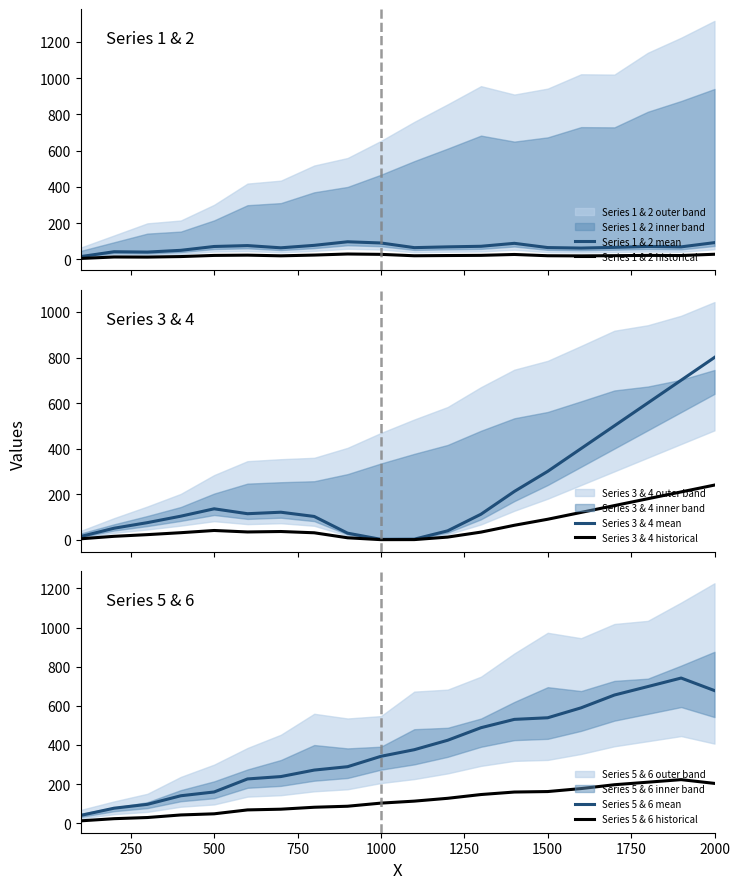

How many data points in Series 1 & 2 historical are less than 20?

9